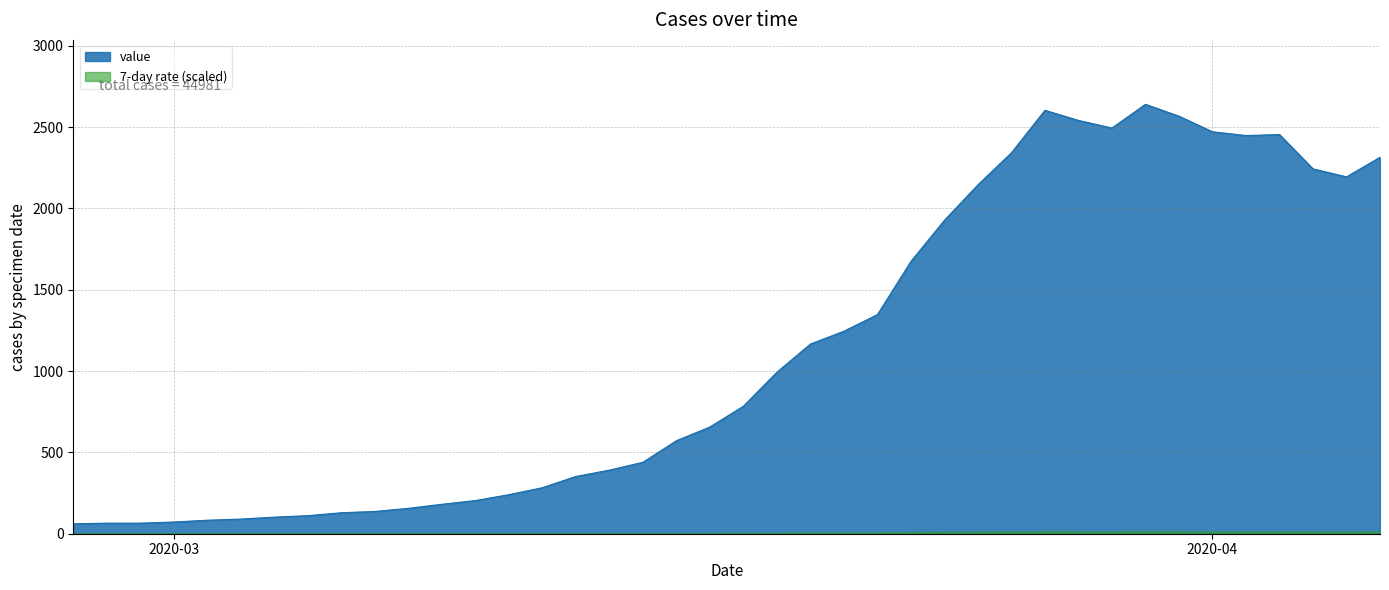

The chart shows a value of 658 at 2020-04-06. True or false?

False